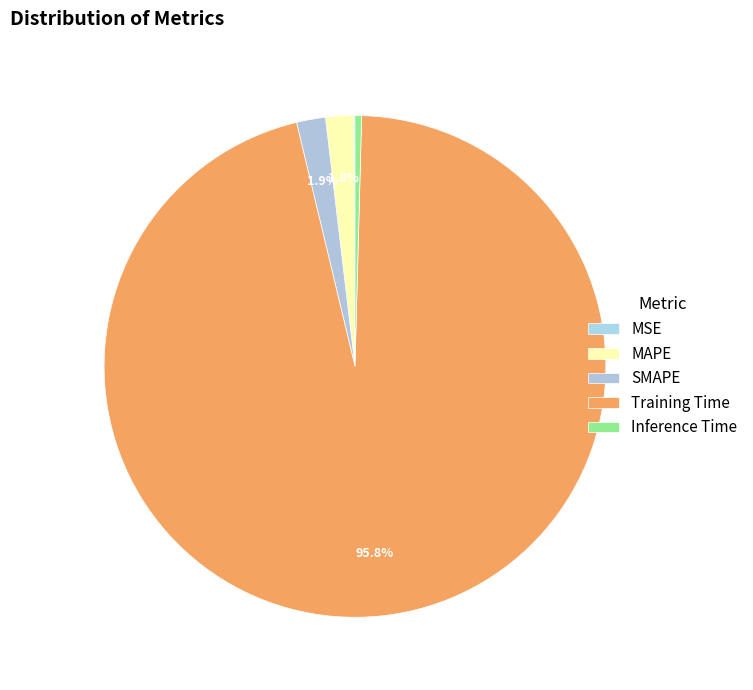

How many segments does this pie chart have?

5